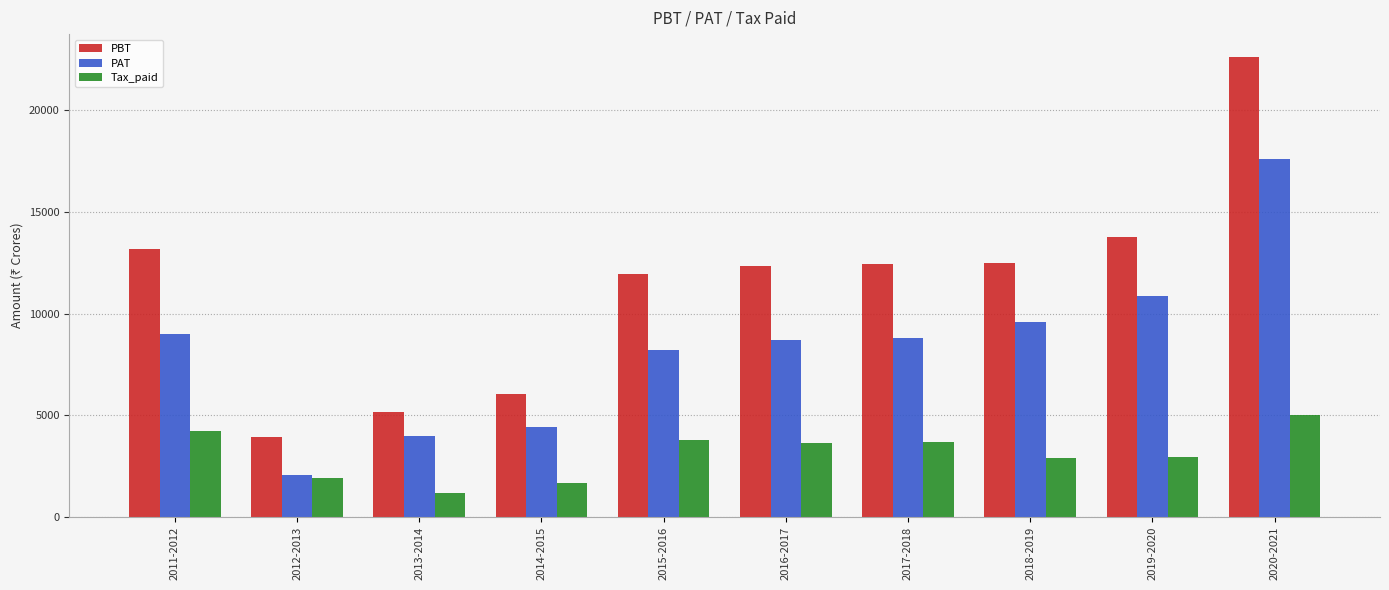

Read the PAT value at 2011-2012.

8992.0